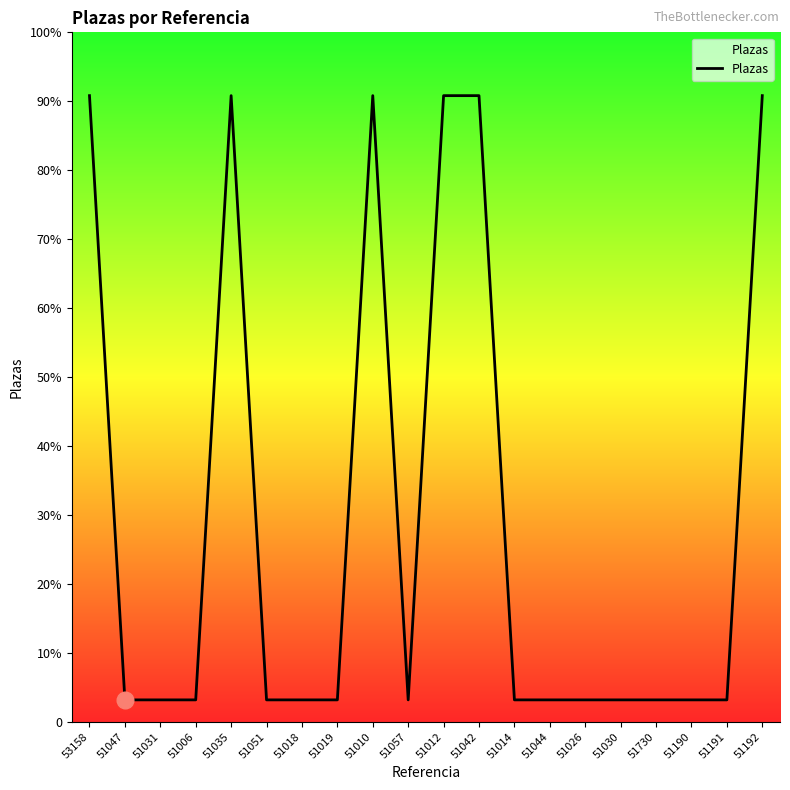

How many interior local peaks (higher than both neighbors) does the data have?

2